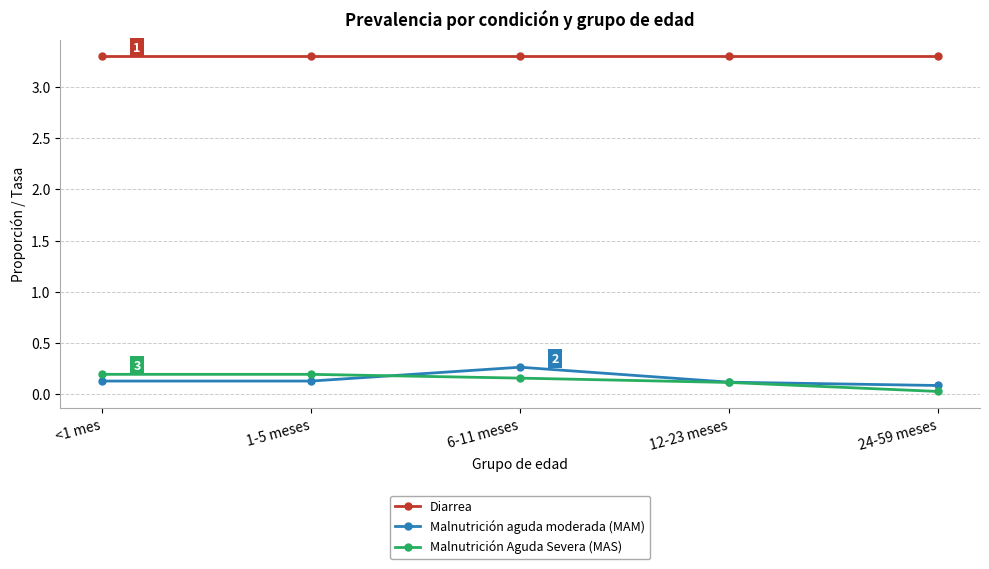

Count the number of data series in this chart.

3